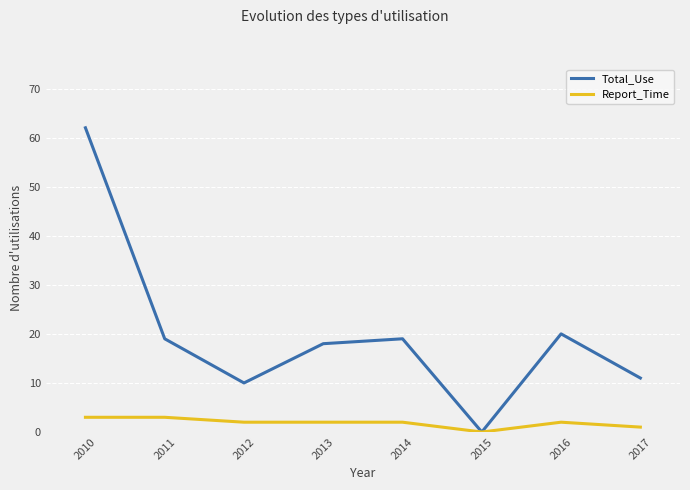

Which series changed the most between 2015 and 2017?

Total_Use